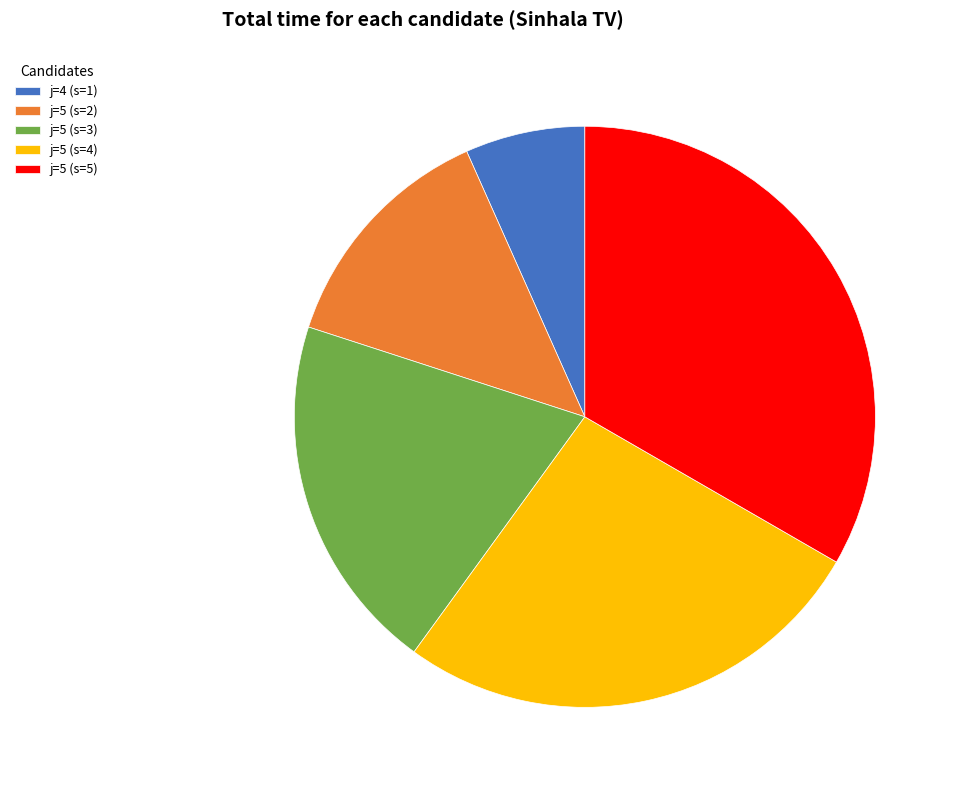

Rank the categories by value from highest to lowest.

j=5 (s=5), j=5 (s=4), j=5 (s=3), j=5 (s=2), j=4 (s=1)